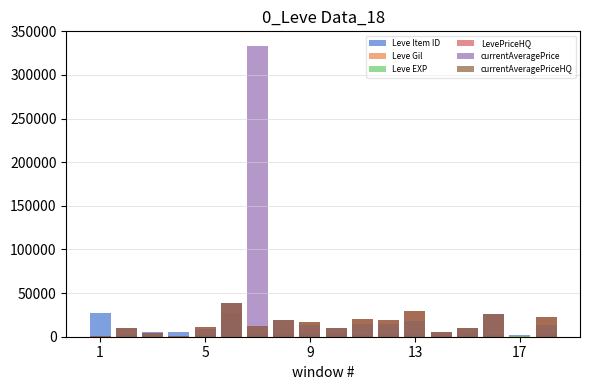

Rank the series at 14 from highest to lowest value.

LevePriceHQ, currentAveragePrice, currentAveragePriceHQ, Leve Item ID, Leve Gil, Leve EXP